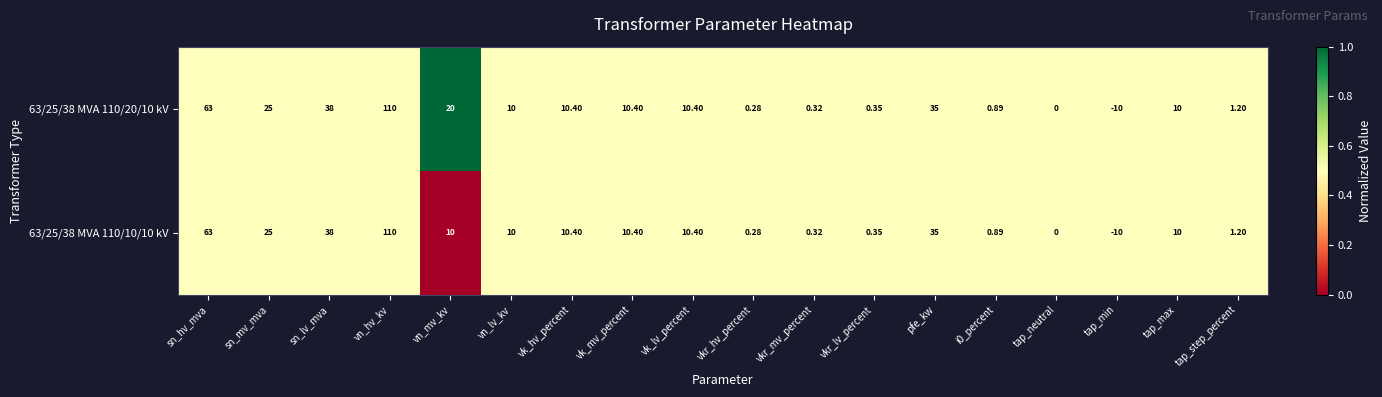

Which category has the highest value in the 63/25/38 MVA 110/20/10 kV series?

vn_hv_kv